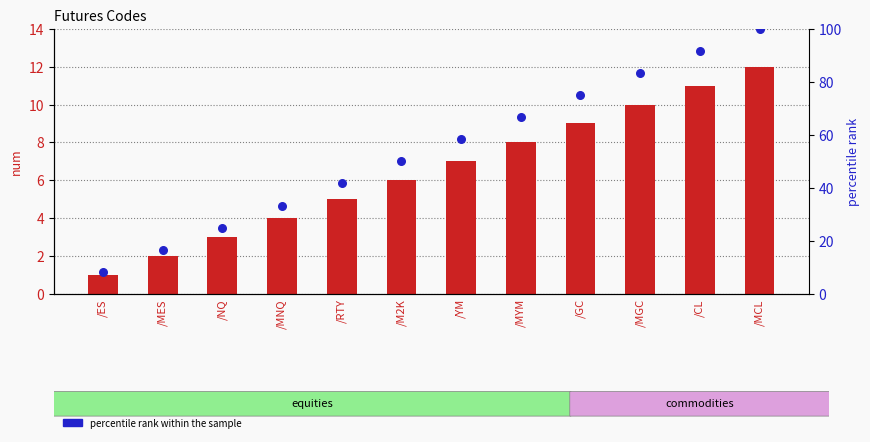

Which series has the largest total across all categories?

percentile rank within the sample